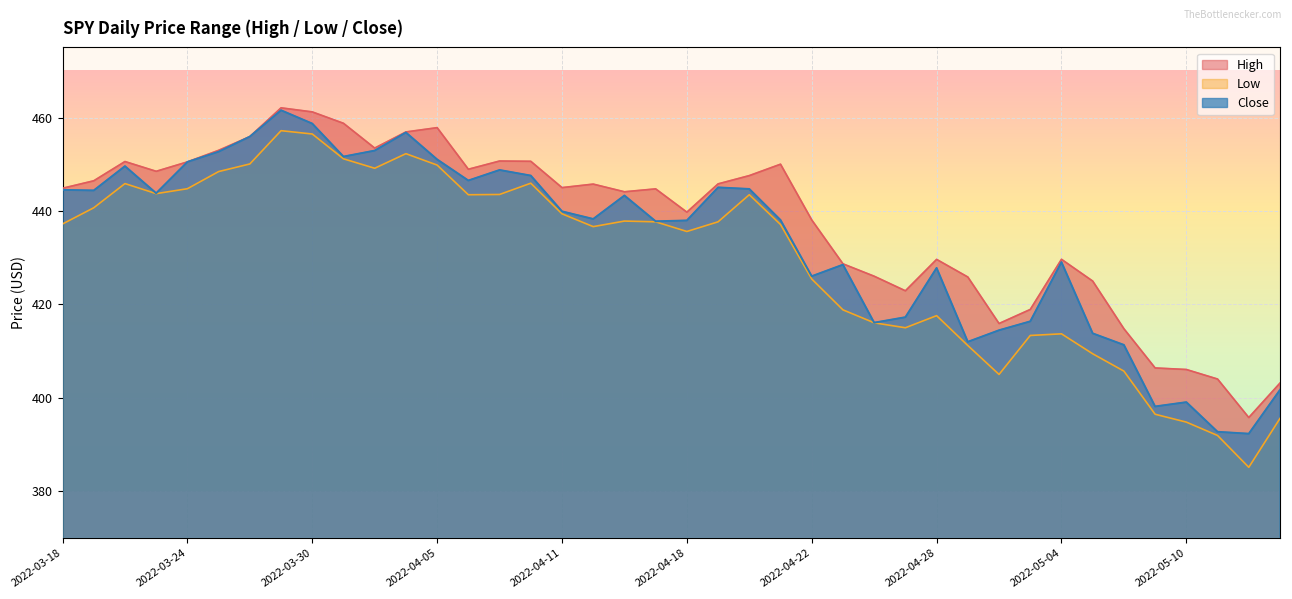

Is it true that Close equals 217.1 at 2022-03-21?

False